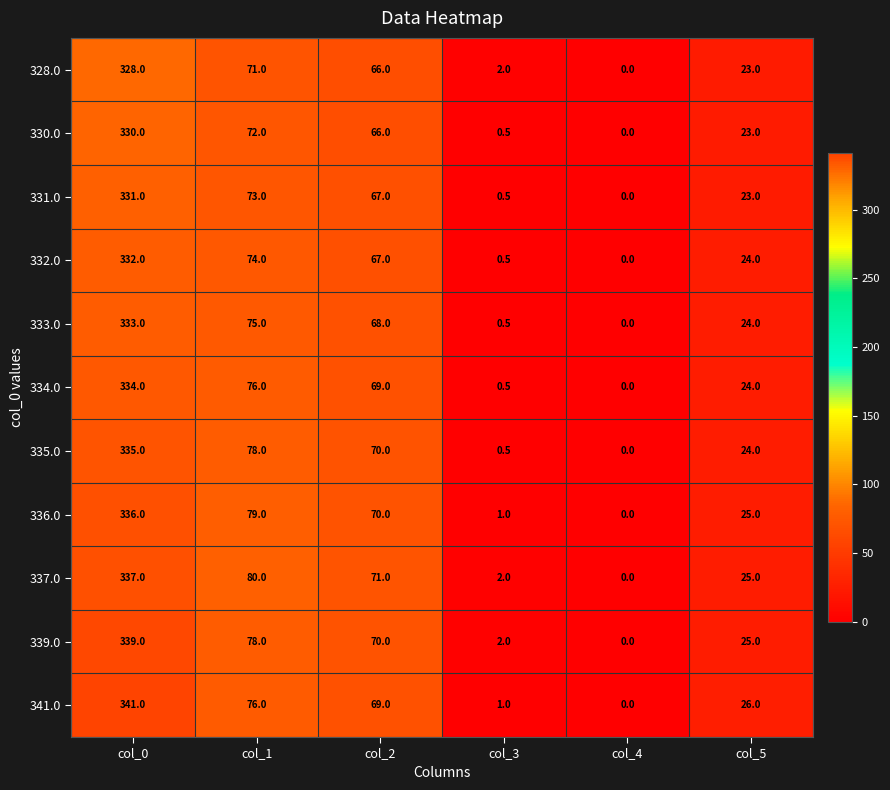

Which series has the largest range (max minus min)?

341.0